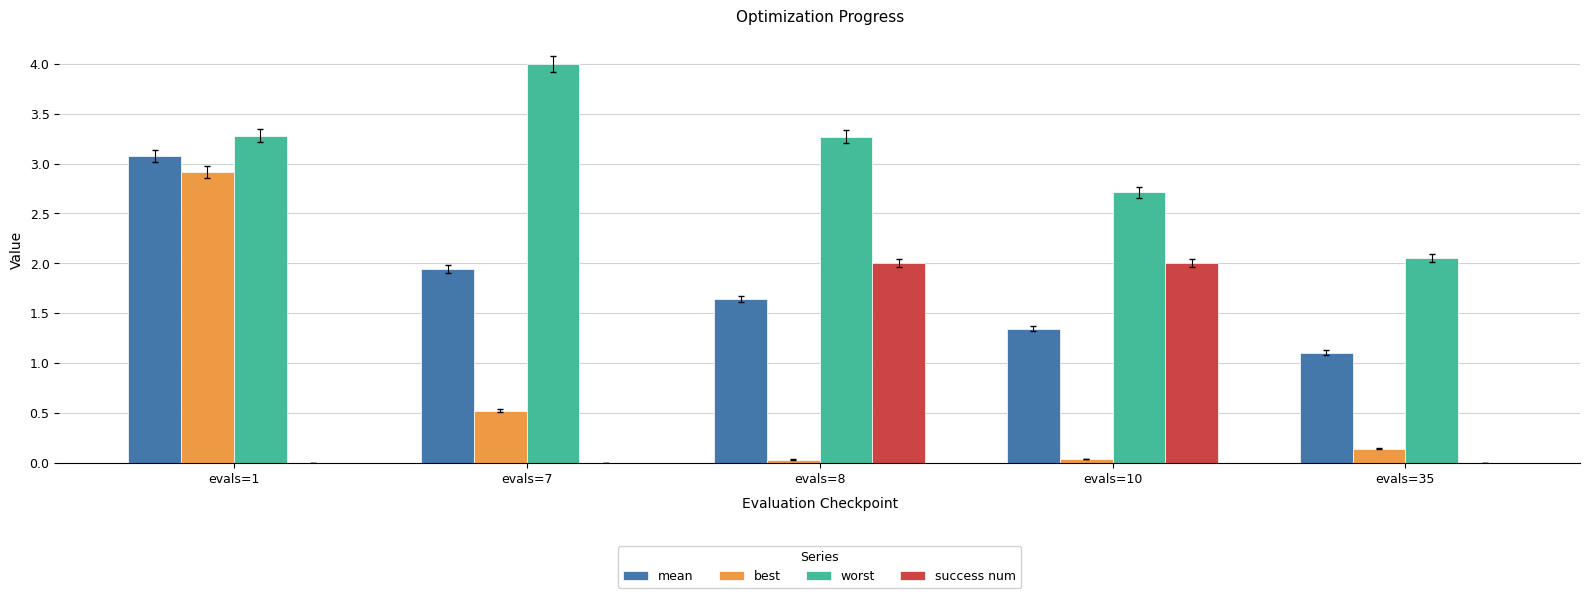

The best series shows 0.0 at evals=10. True or false?

True